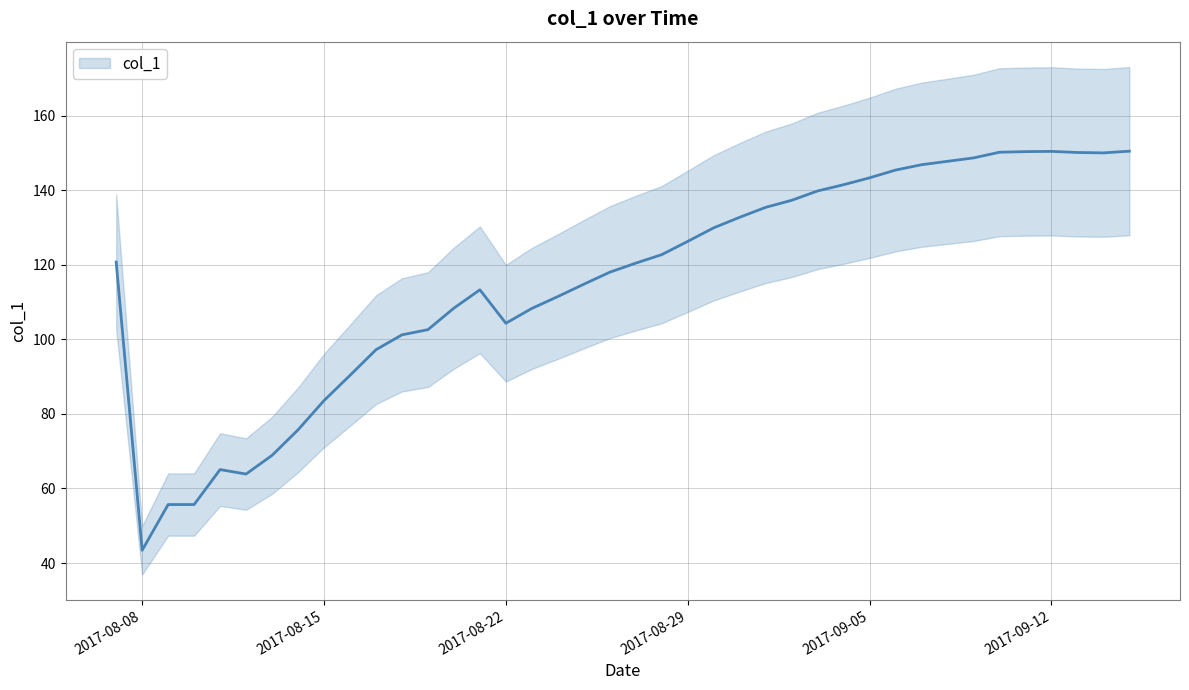

What position from the right is 2017-08-26?

21